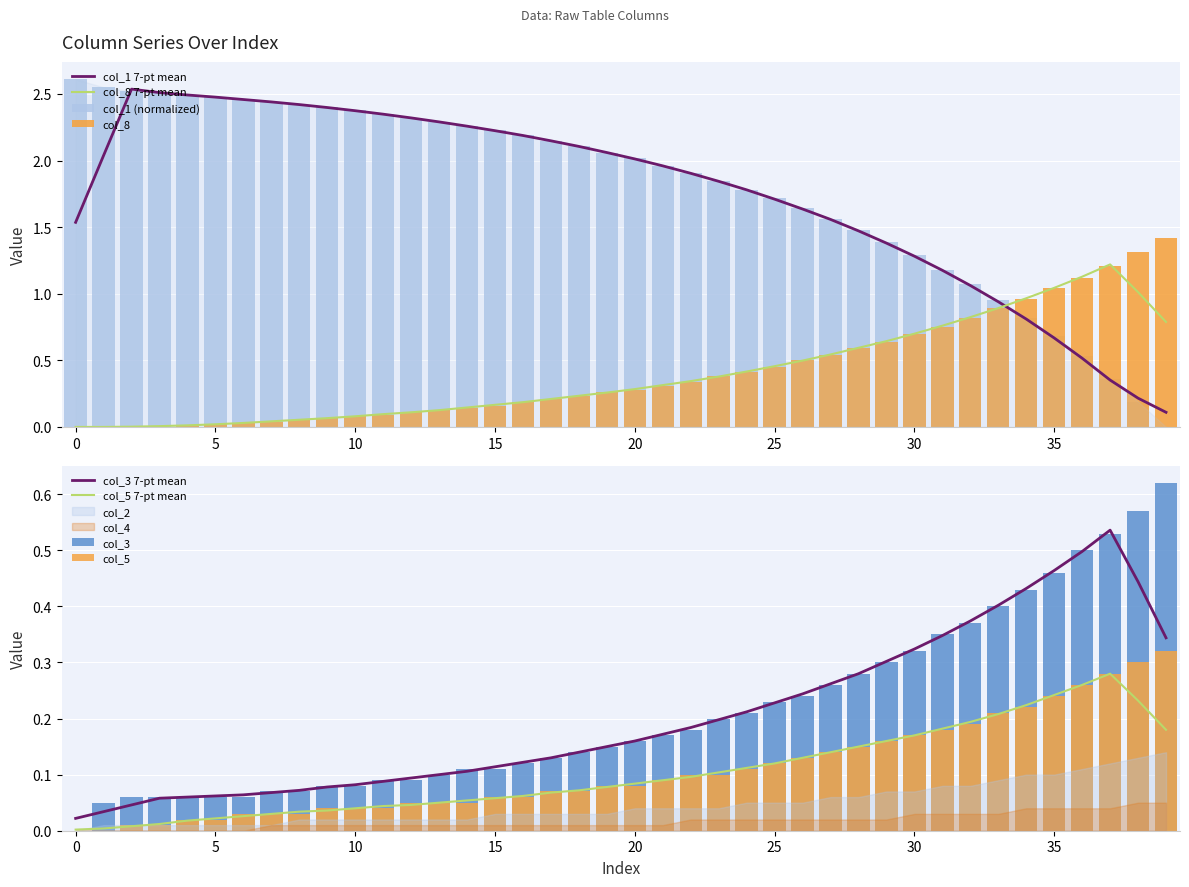

The value of col_1 7-pt mean at 10 is 2.4. True or false?

True